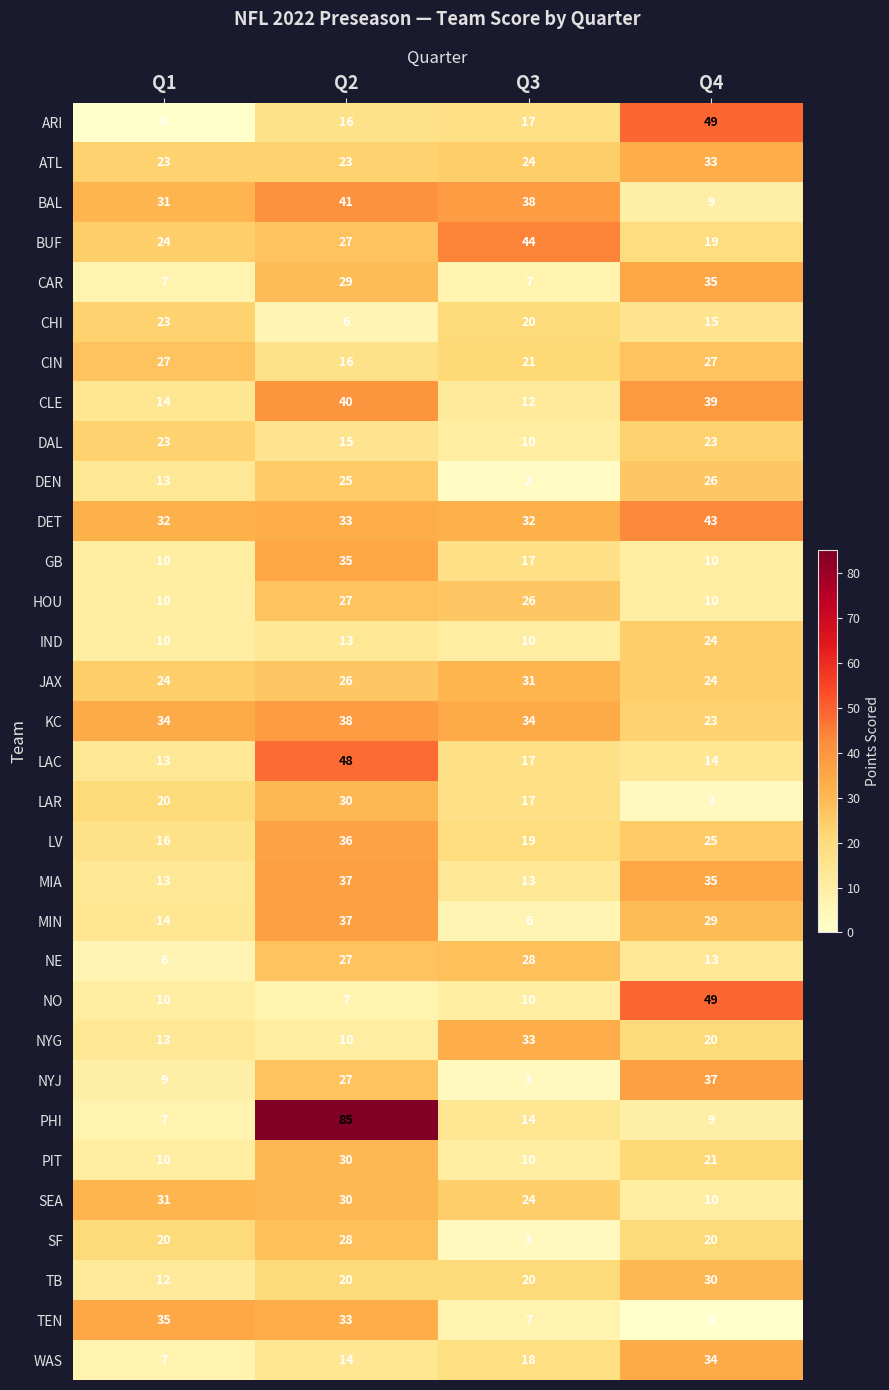

What is the difference between the BUF values at Q4 and Q3?

25